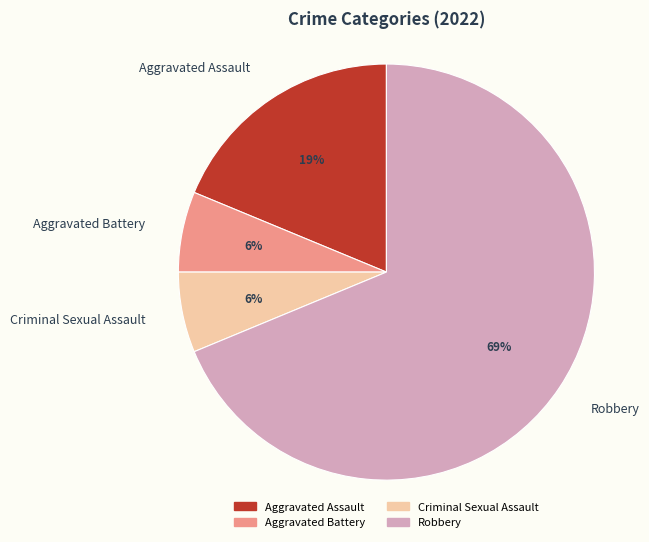

To the nearest percent, what portion does Aggravated Battery represent?

6%